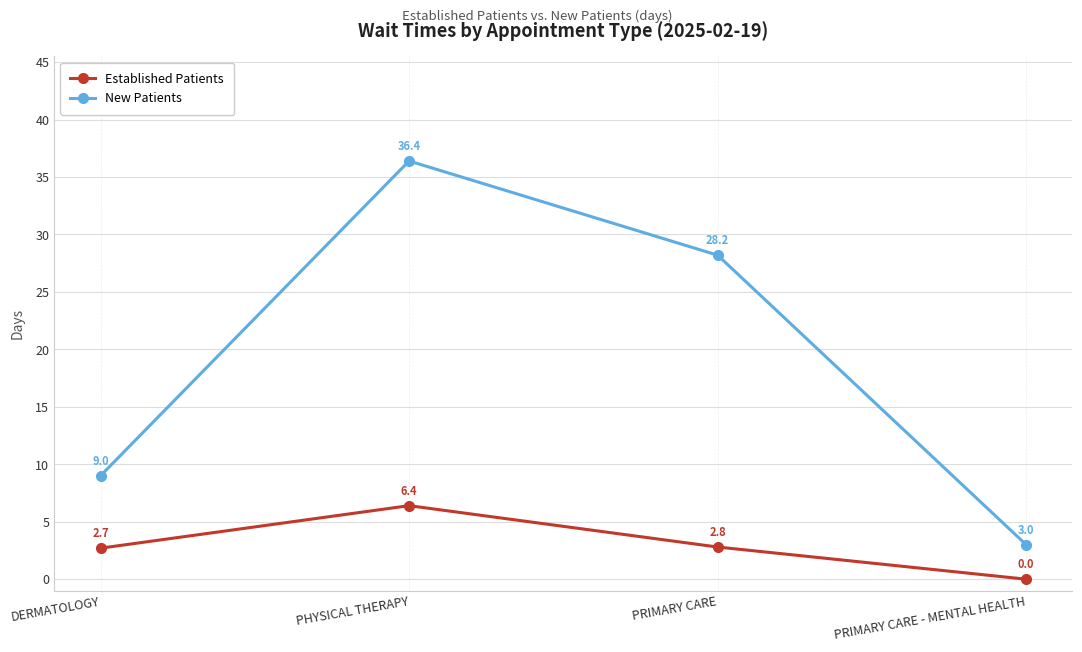

What is the spread (max minus min) of values at PHYSICAL THERAPY?

30.0